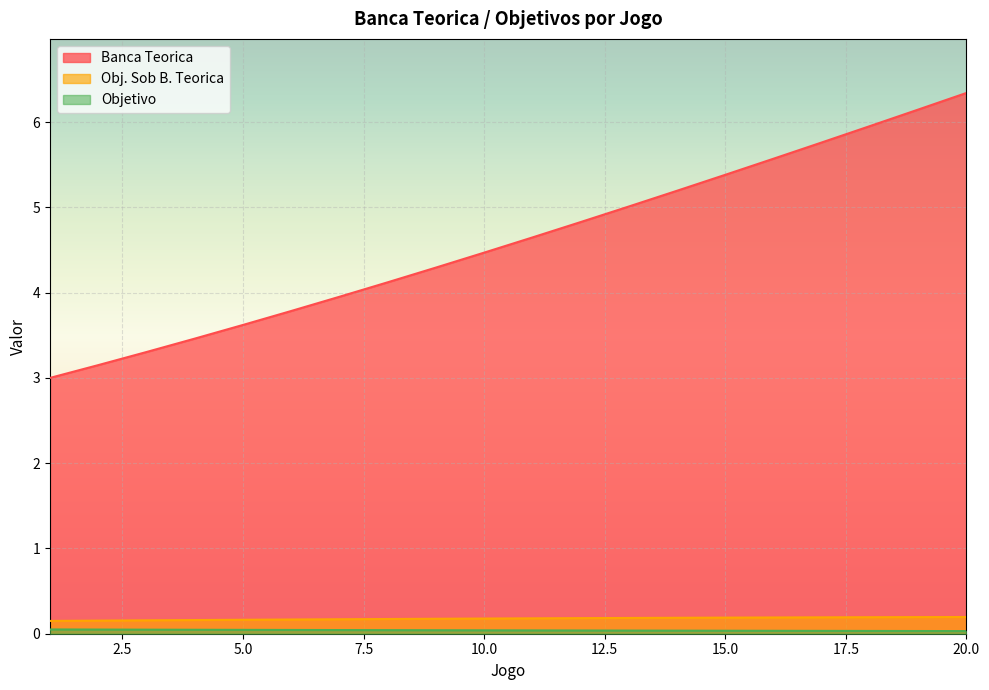

True or false: Objetivo and Obj. Sob B. Teorica intersect in this chart.

False